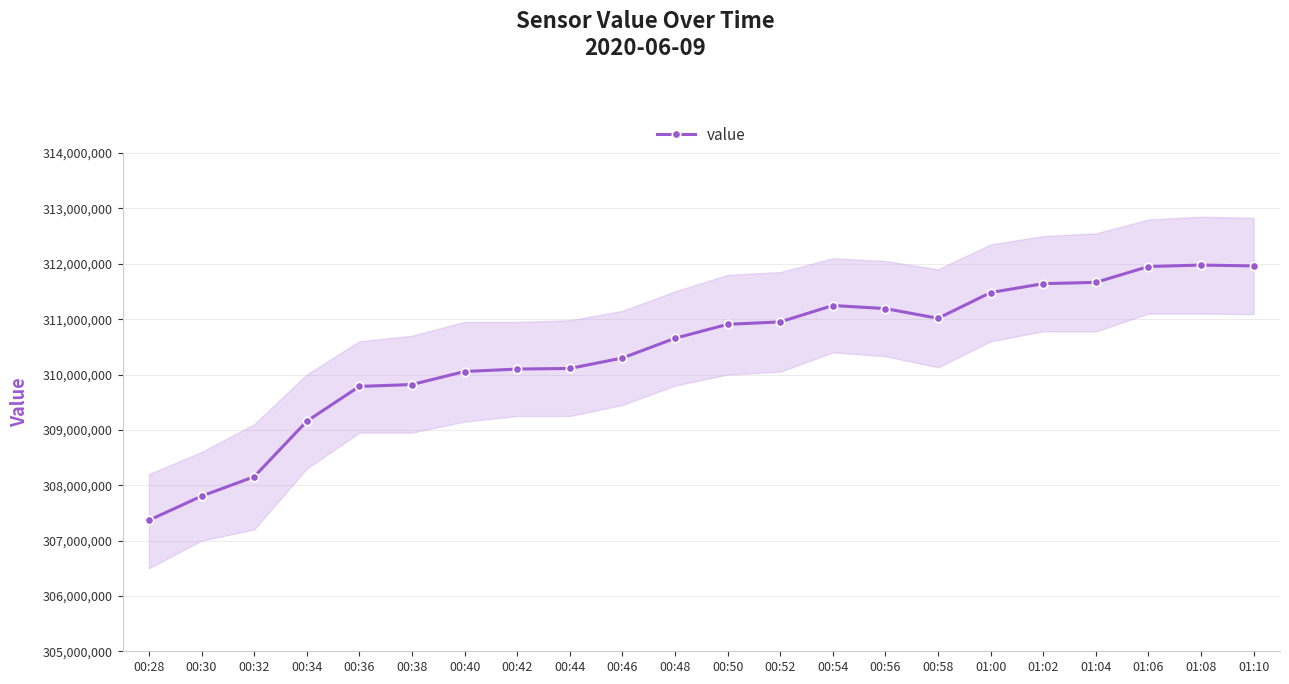

Which label corresponds to the smallest value in the chart?

00:28